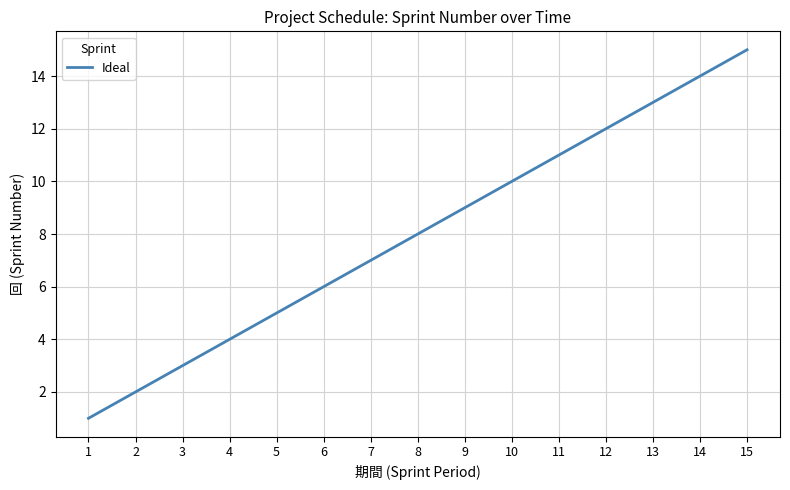

Reading left to right, extract all data points from this chart.

1=1	2=2	3=3	4=4	5=5	6=6	7=7	8=8	9=9	10=10	11=11	12=12	13=13	14=14	15=15